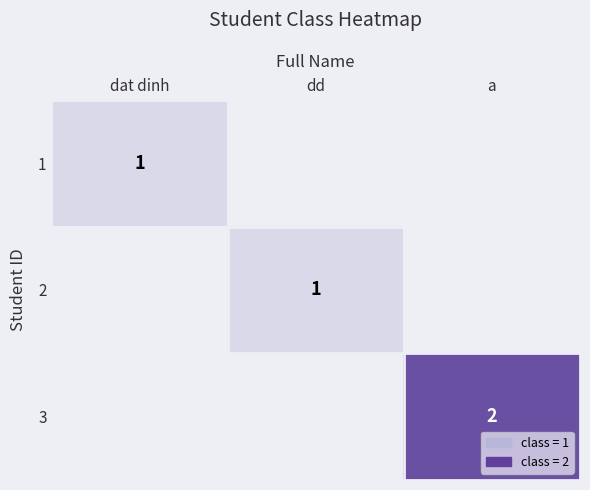

The 1 series shows 2 at dat dinh. True or false?

False